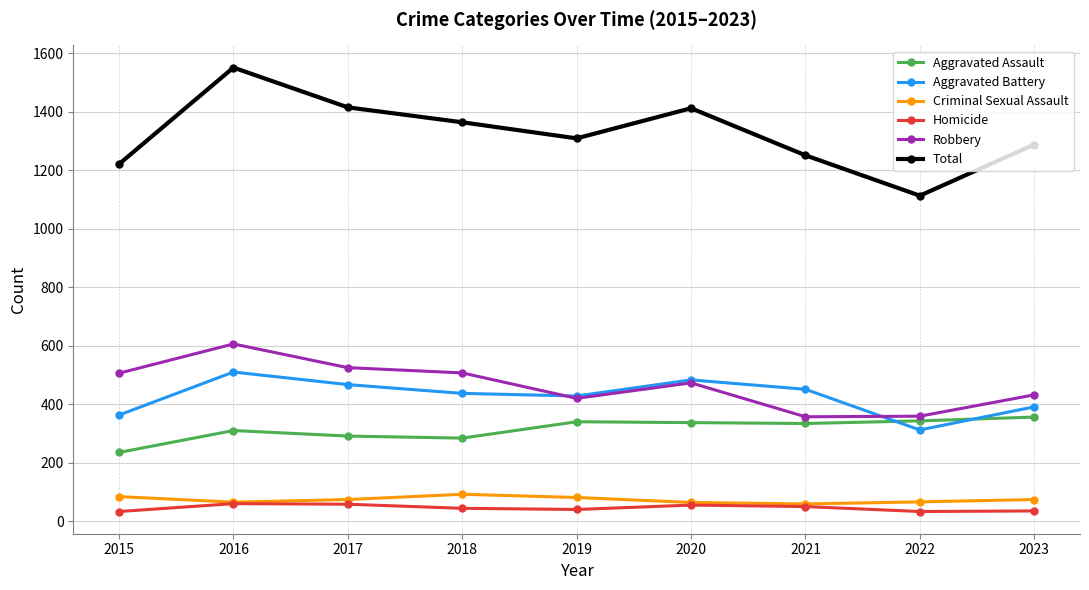

The Robbery series shows 473 at 2020. True or false?

True